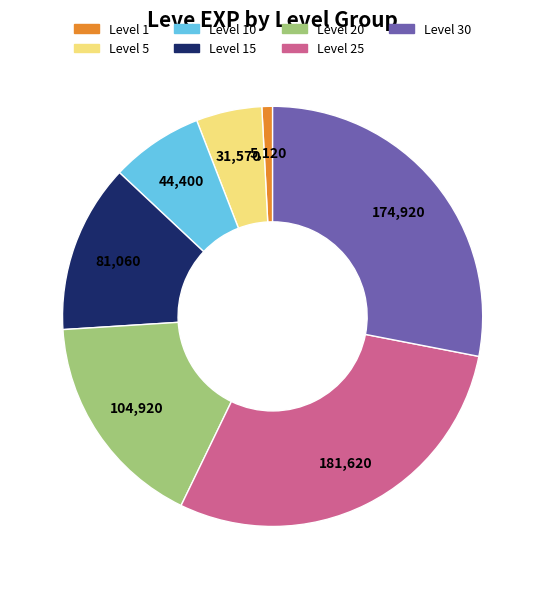

How many segments does this pie chart have?

7